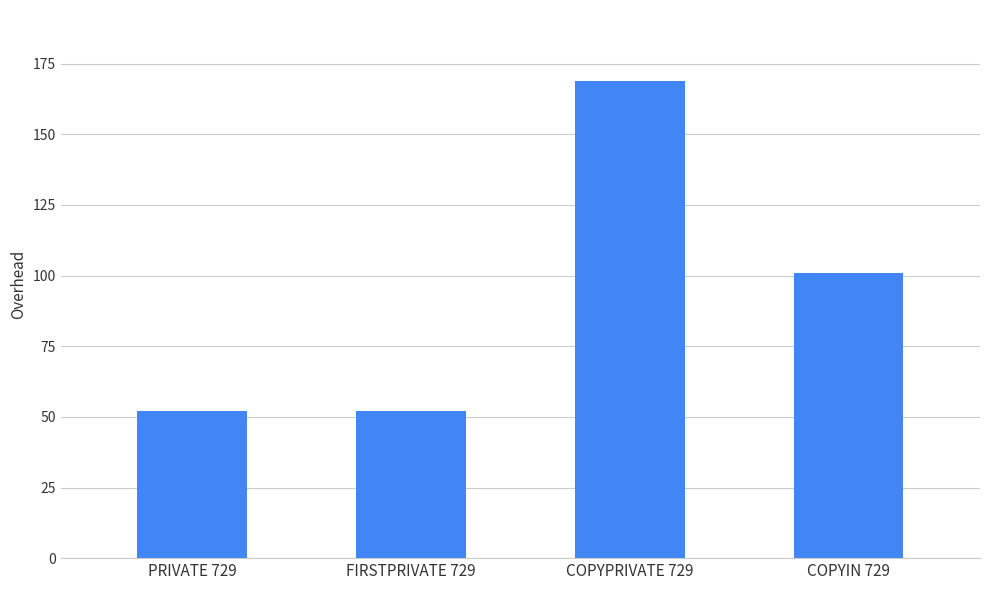

What position from the right is PRIVATE 729?

4